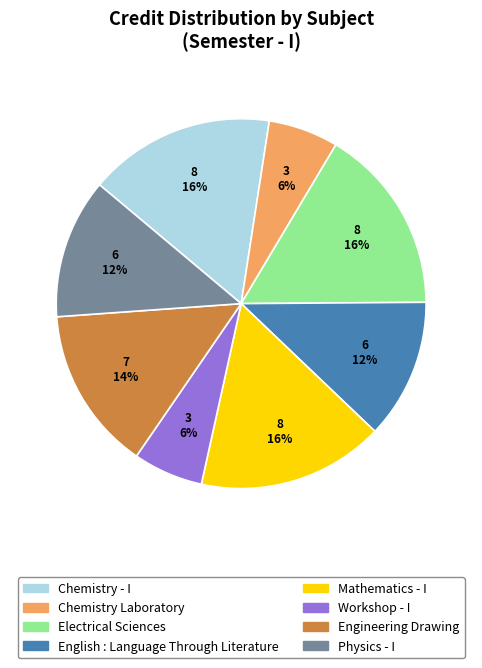

The Physics - I slice represents 12% of the pie. True or false?

True